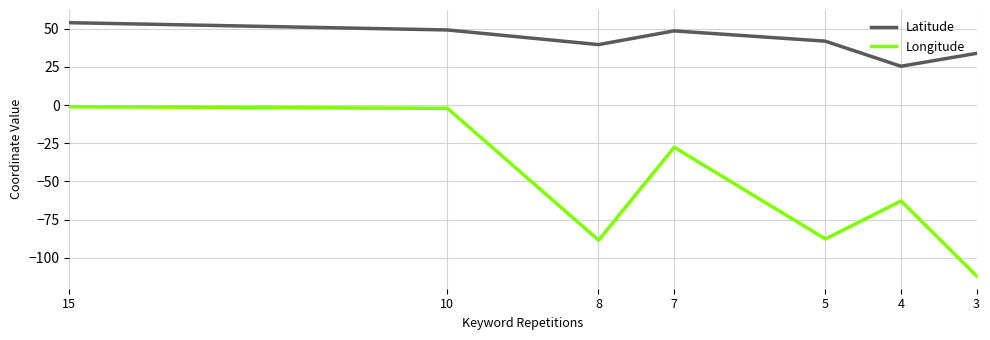

At which label does Longitude reach its minimum?

3